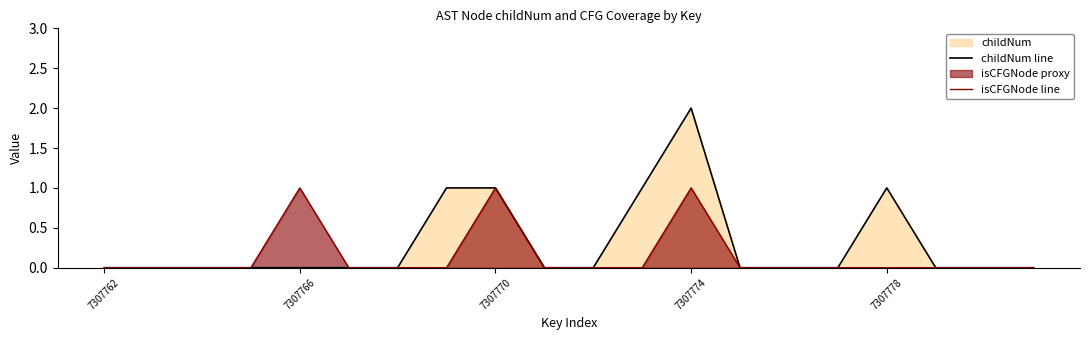

How many childNum line values are between 0 and 1?

19